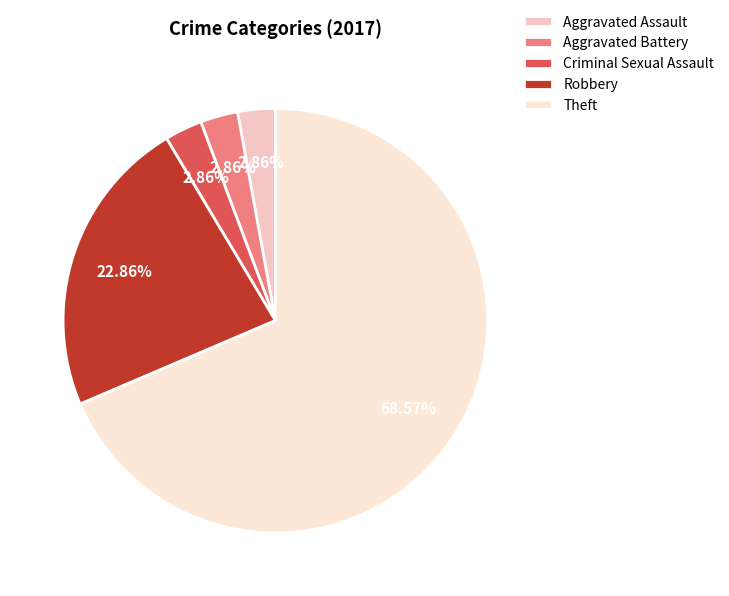

To the nearest percent, what is the average slice percentage?

20%